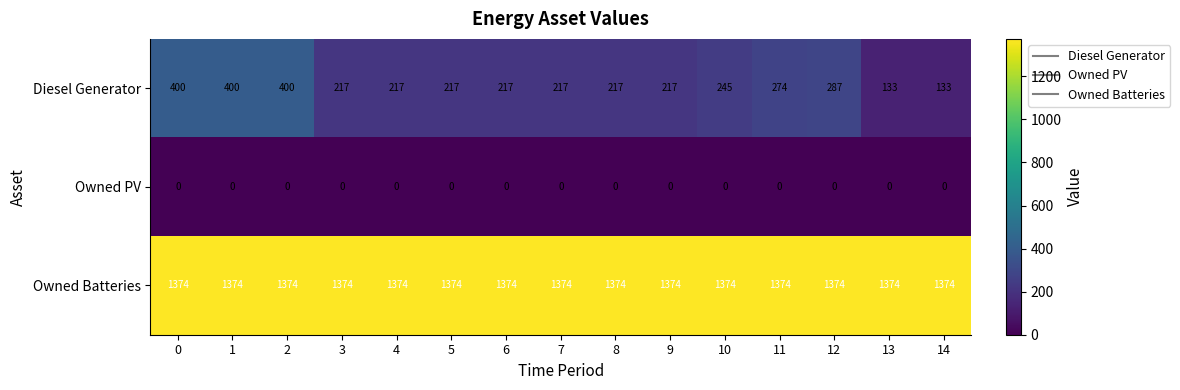

Is the value of Owned Batteries at 7 greater than the value of Diesel Generator at 8?

Yes